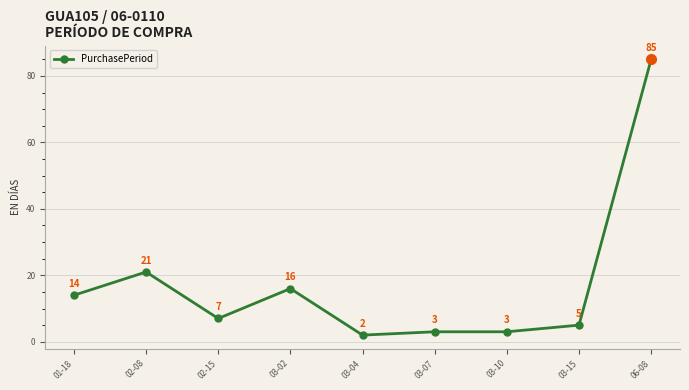

Which has a higher value, 03-10 or 03-15?

03-15